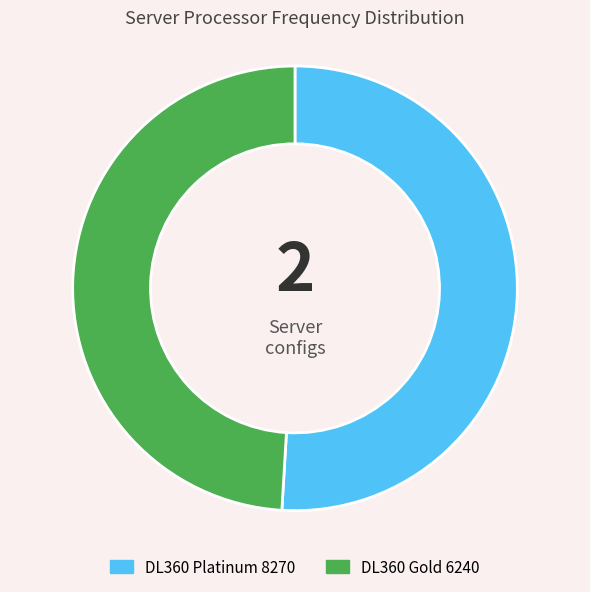

Does any single category account for the majority?

Yes